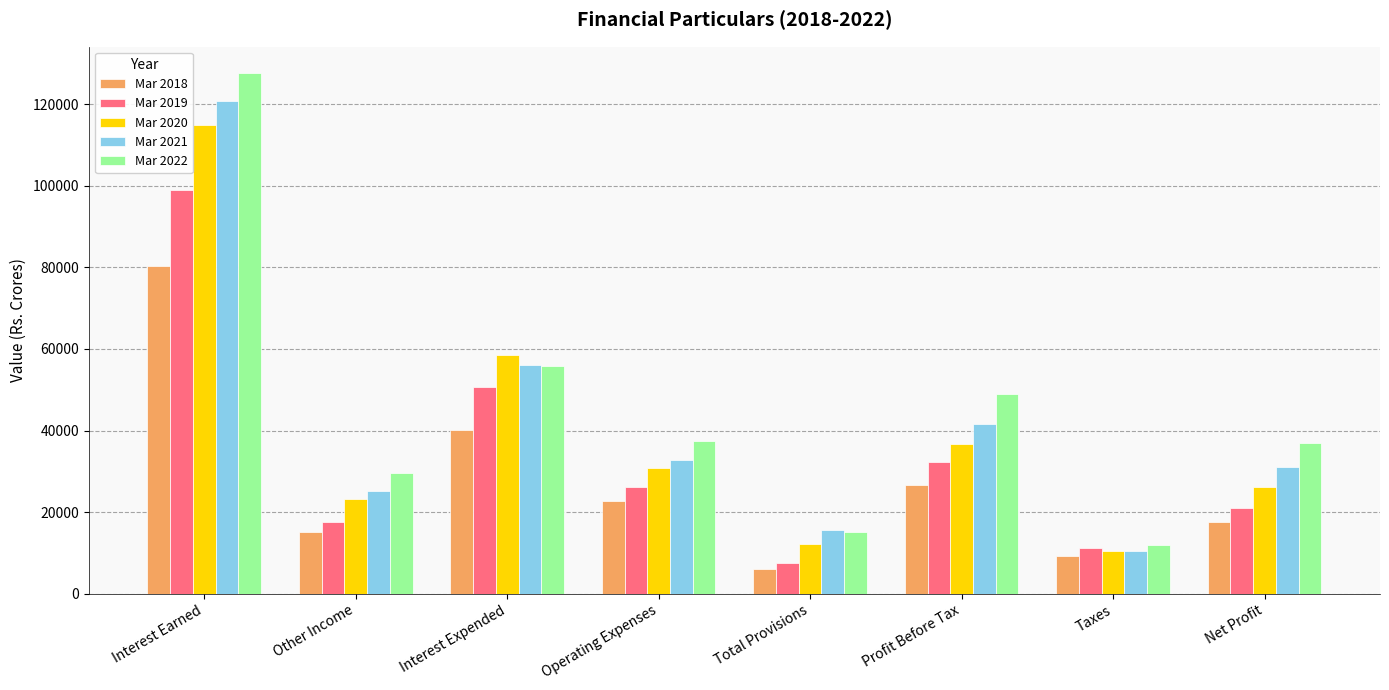

Where does the Mar 2018 series first go above 22690?

Interest Earned